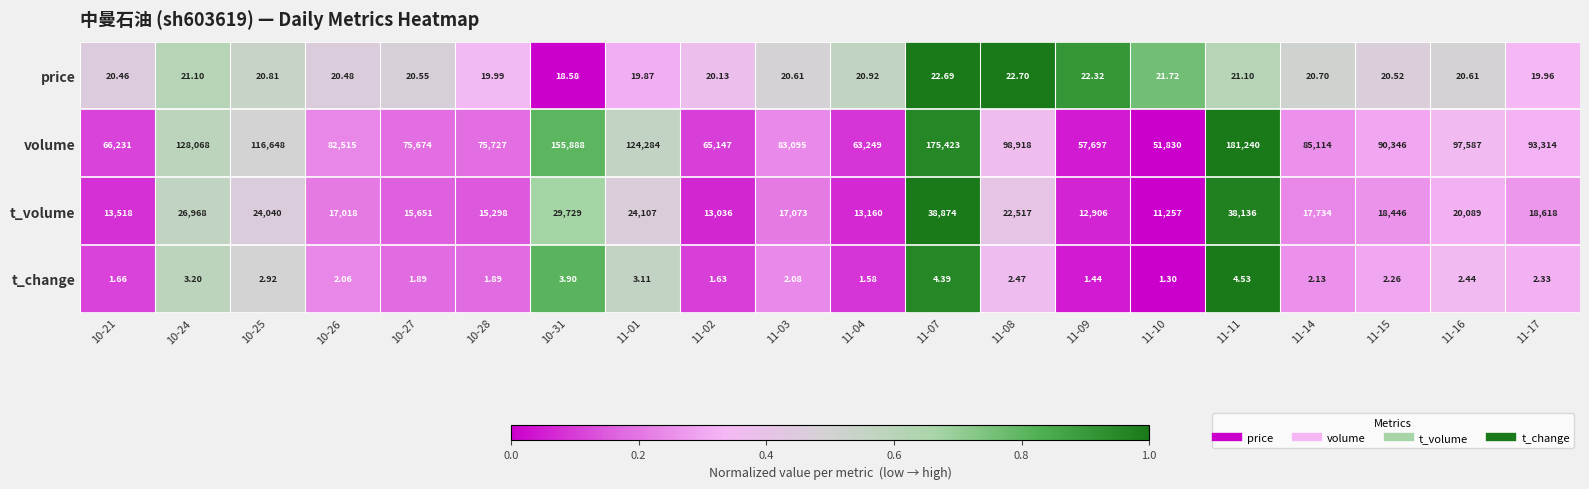

Which series has the largest total across all categories?

volume